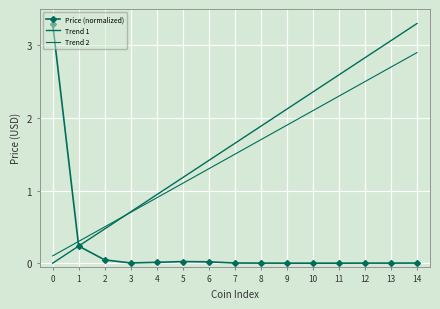

What is the difference between the Trend 2 values at 14 and 2?

2.4